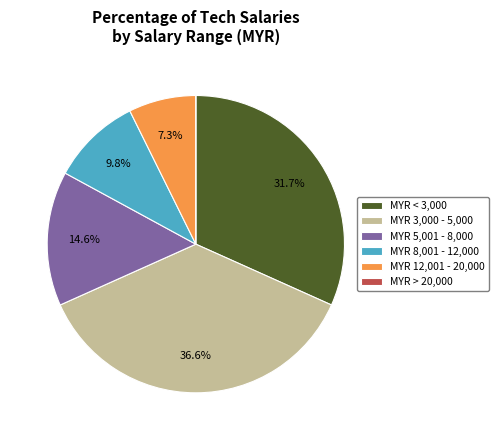

To the nearest percent, what is the average slice percentage?

17%